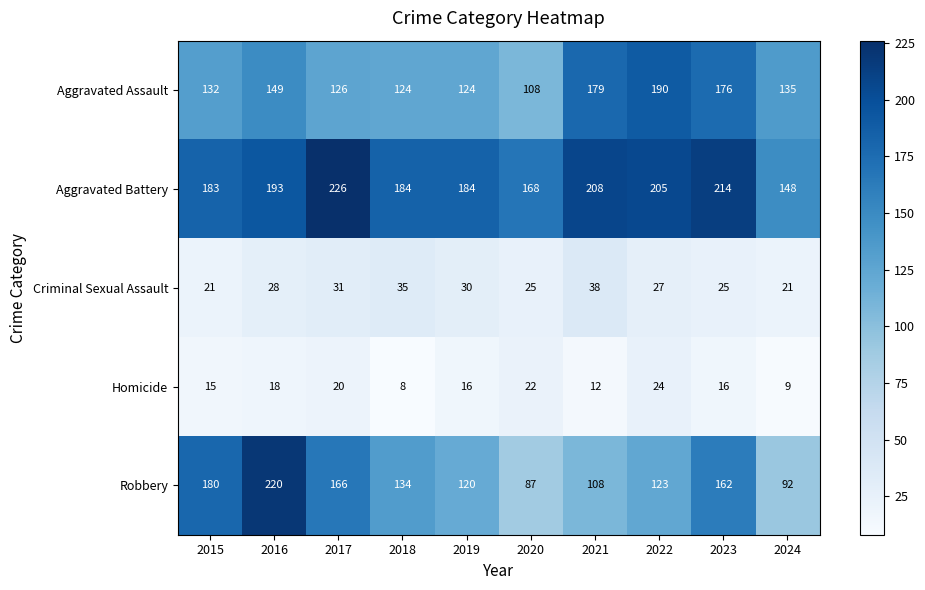

The value of Robbery at 2021 is 108. True or false?

True